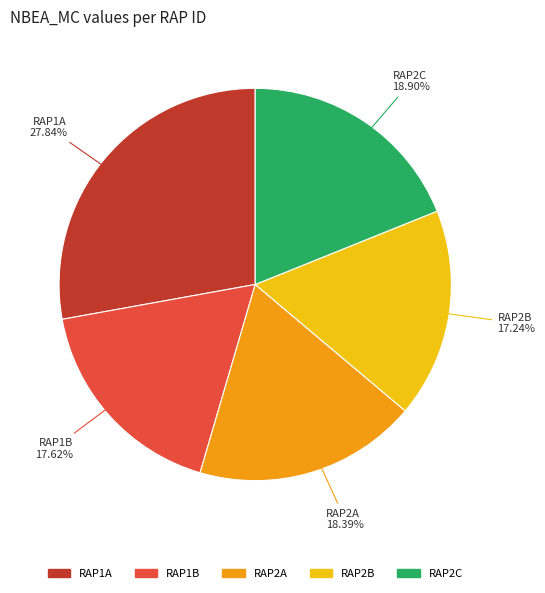

What percentage is the RAP2B slice, to the nearest percent?

17%